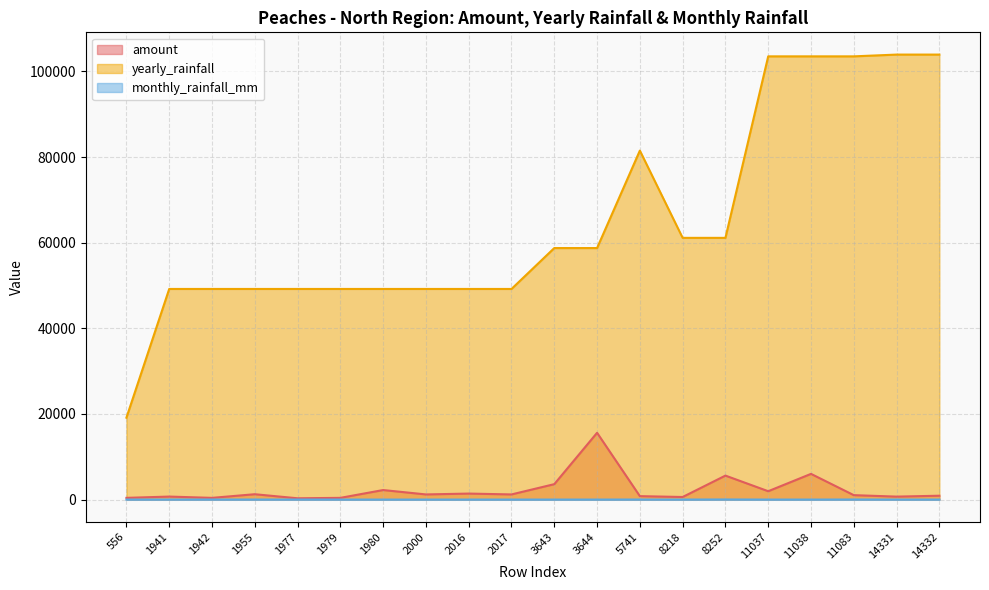

The amount series shows 800.0 at 5741. True or false?

True